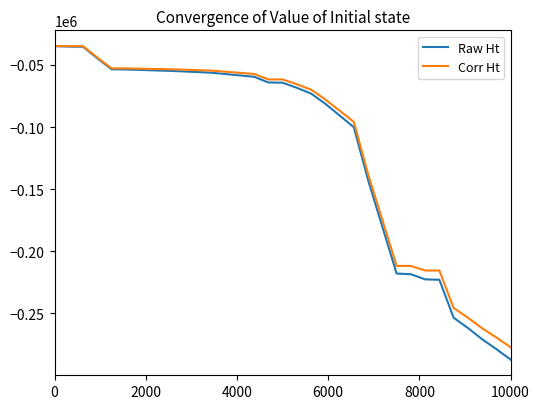

What is the maximum value for Corr Ht?

-34720.0